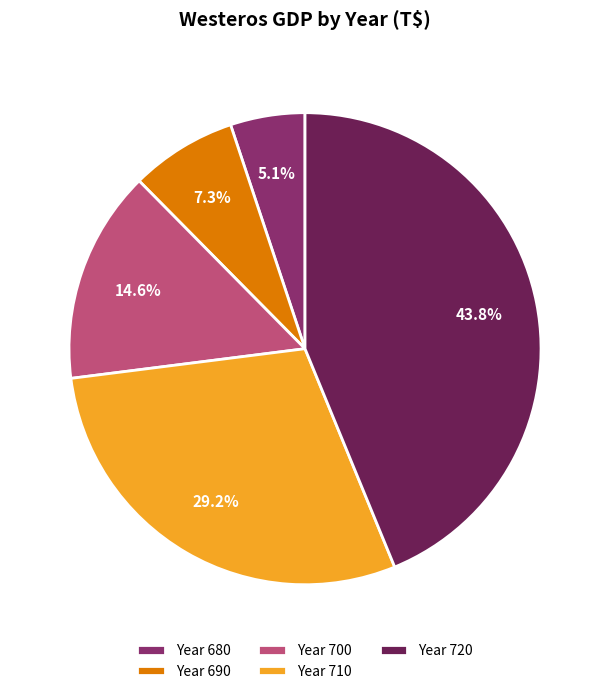

Which has a higher value, Year 690 or Year 700?

Year 700